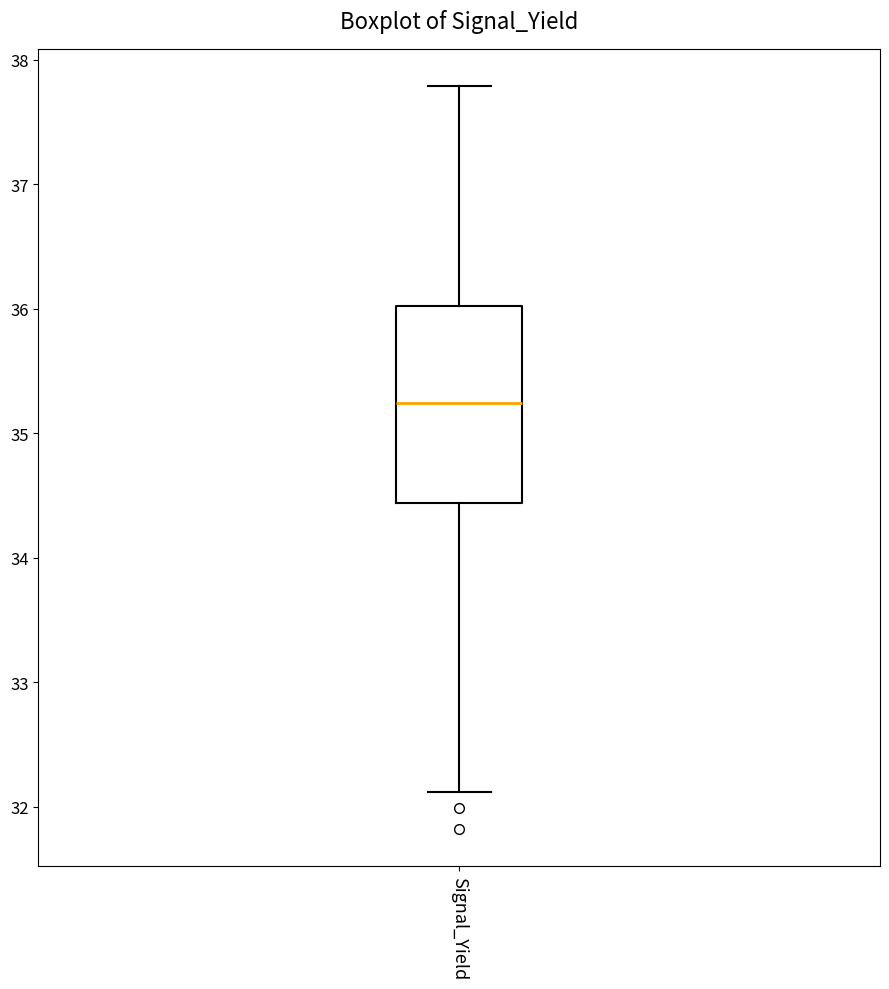

Where is the upper edge of the box for Signal_Yield on the y-axis? The values are not printed on the chart, so give them approximately, as read against the axis.

36.0